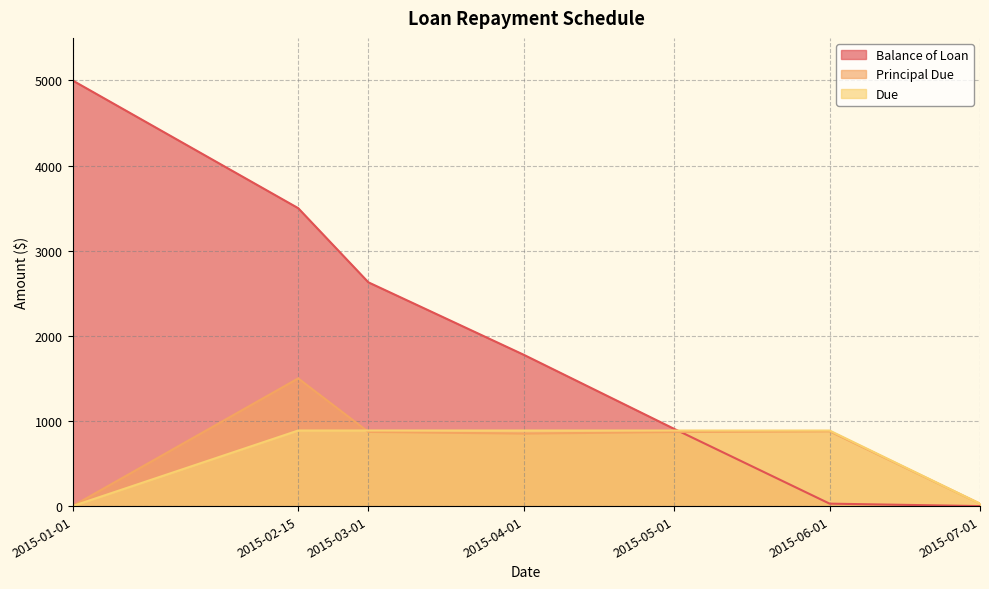

Which series has the widest spread of values?

Balance of Loan